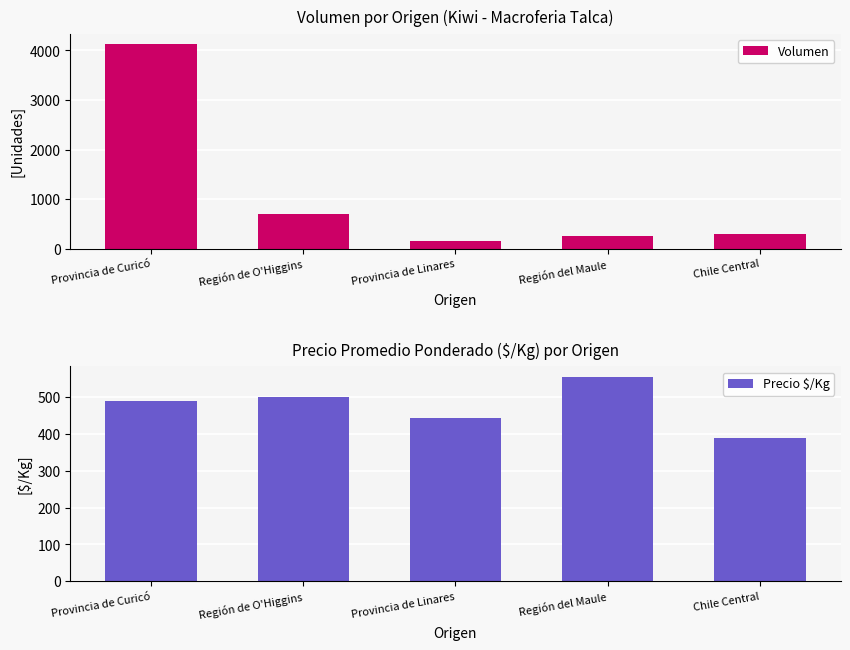

What is the value of the Precio $/Kg bar at the 5th from the left?

389